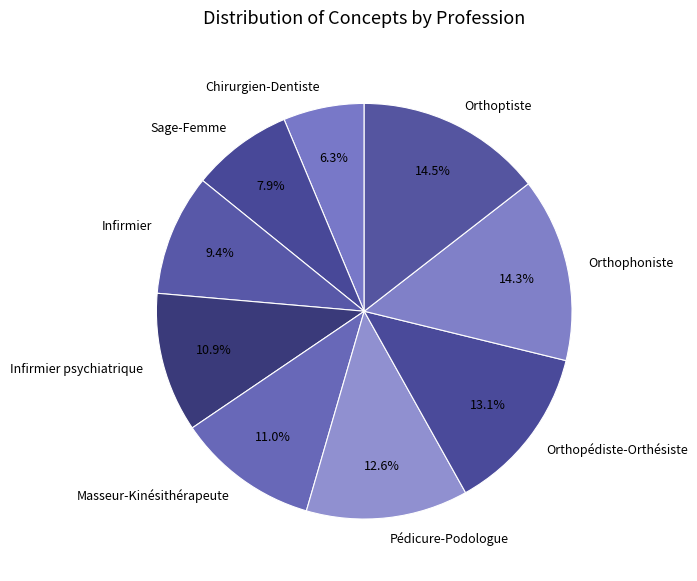

Count the number of slices in the pie.

9